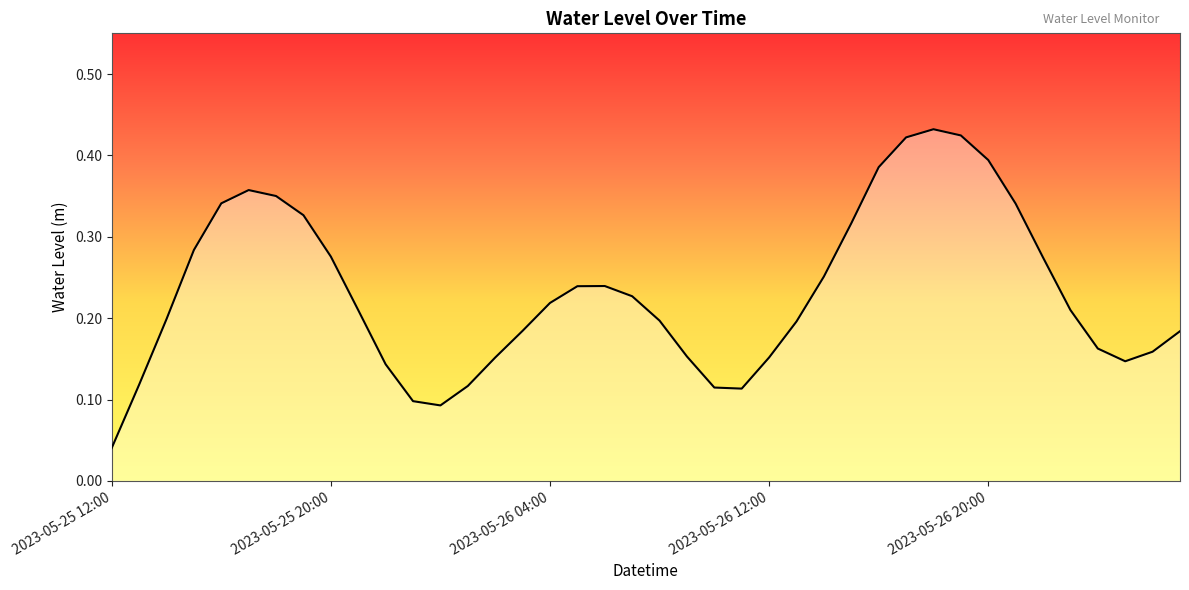

List the labels in order of value, smallest first.

2023-05-25 12:00, 2023-05-26 00:00, 2023-05-25 23:00, 2023-05-26 11:00, 2023-05-26 10:00, 2023-05-26 01:00, 2023-05-25 13:00, 2023-05-25 22:00, 2023-05-27 01:00, 2023-05-26 02:00, 2023-05-26 12:00, 2023-05-26 09:00, 2023-05-27 02:00, 2023-05-27 00:00, 2023-05-27 03:00, 2023-05-26 03:00, 2023-05-26 13:00, 2023-05-26 08:00, 2023-05-25 14:00, 2023-05-25 21:00, 2023-05-26 23:00, 2023-05-26 04:00, 2023-05-26 07:00, 2023-05-26 05:00, 2023-05-26 06:00, 2023-05-26 14:00, 2023-05-26 22:00, 2023-05-25 20:00, 2023-05-25 15:00, 2023-05-26 15:00, 2023-05-25 19:00, 2023-05-26 21:00, 2023-05-25 16:00, 2023-05-25 18:00, 2023-05-25 17:00, 2023-05-26 16:00, 2023-05-26 20:00, 2023-05-26 17:00, 2023-05-26 19:00, 2023-05-26 18:00